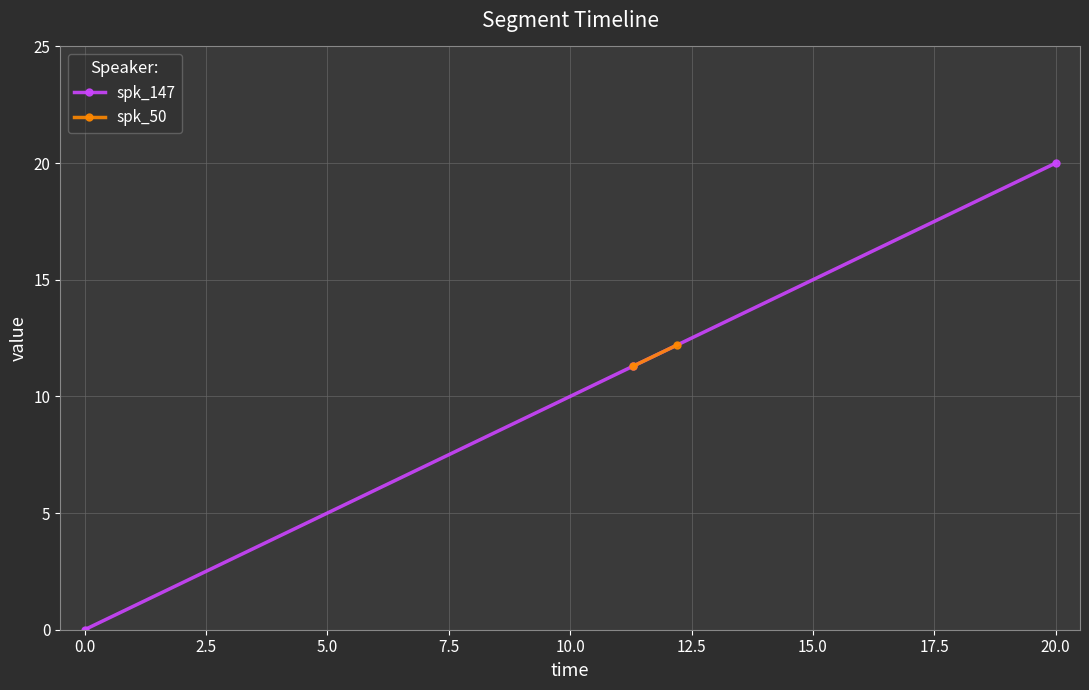

At which label does spk_147 reach its peak?

20.0